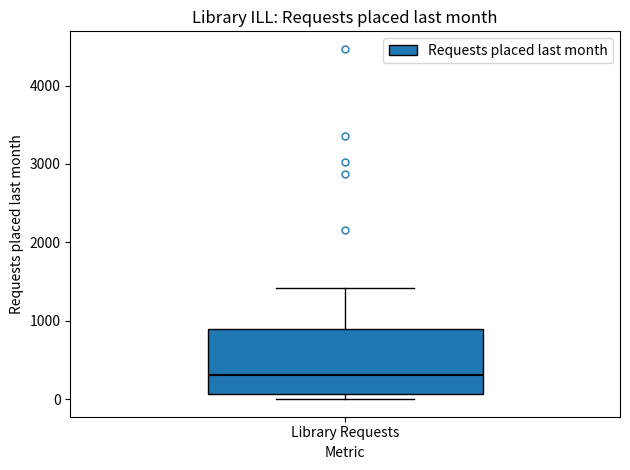

Transcribe this box plot: give where the median line is, the range the box spans, and where the two whiskers end, as read against the y-axis. The values are not printed on the chart, so give them approximately, as read against the axis.

median 300, box 100 to 900, whiskers 0 to 1400